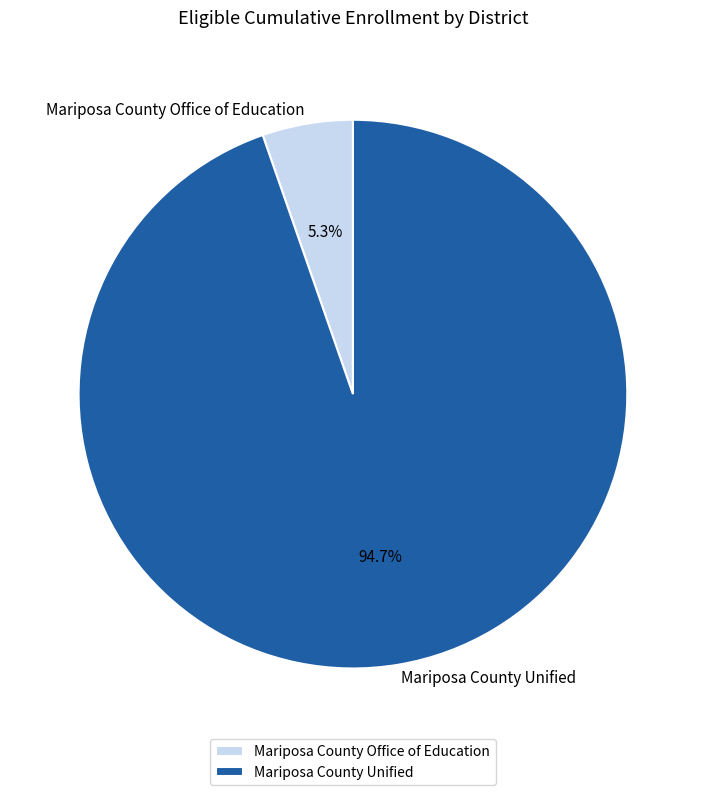

Is it true that Mariposa County Office of Education is 1% of the pie?

False